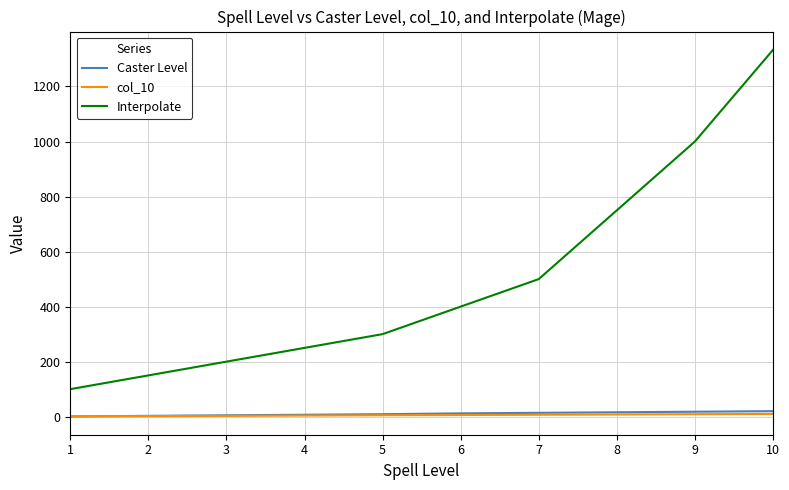

True or false: Caster Level and Interpolate cross at least once.

False